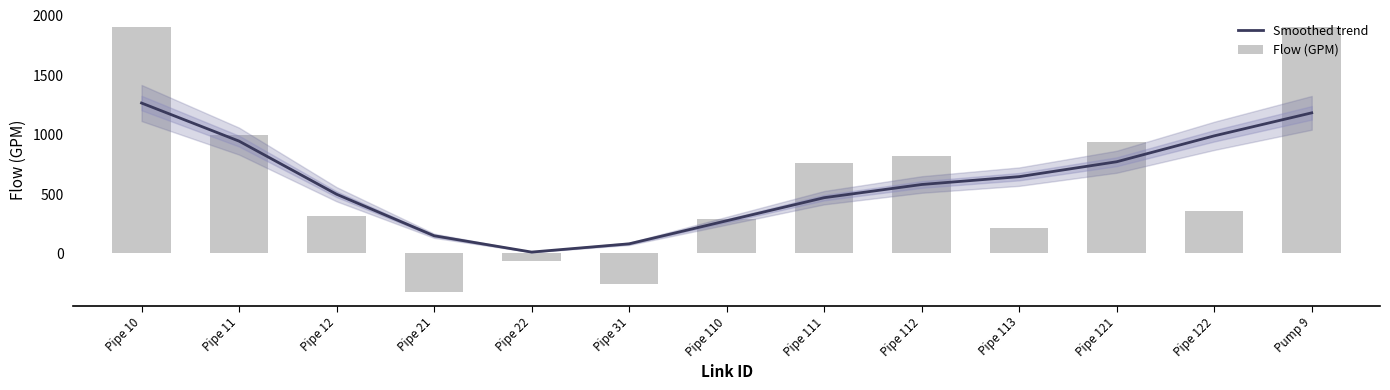

How many values in Flow (GPM) are above zero?

10